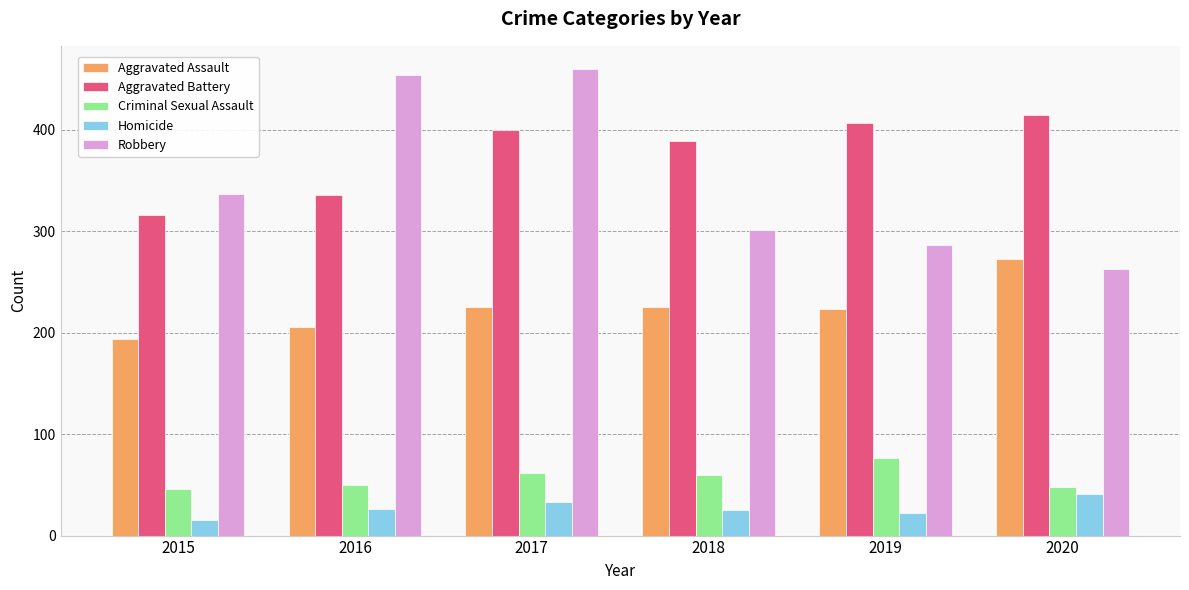

Which category has the highest value in the Aggravated Battery series?

2020